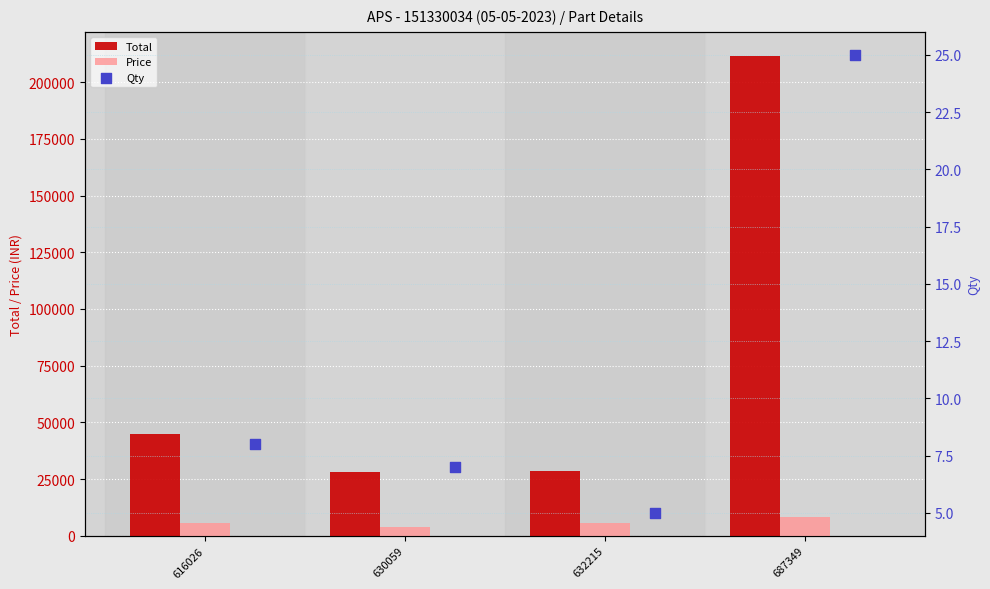

Which series has the largest Y range (max minus min)?

Total